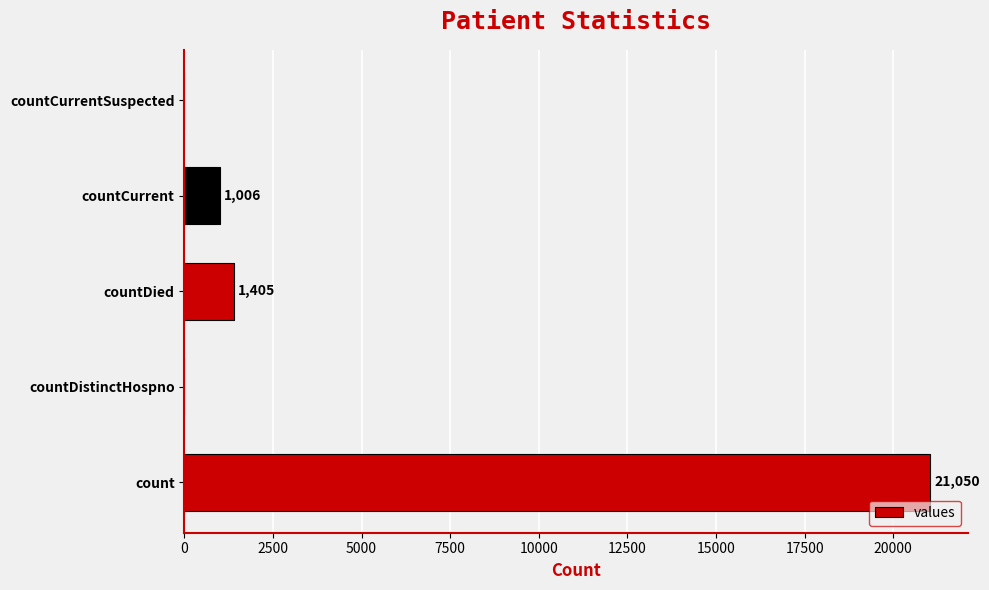

What is the sum of all values?

23461